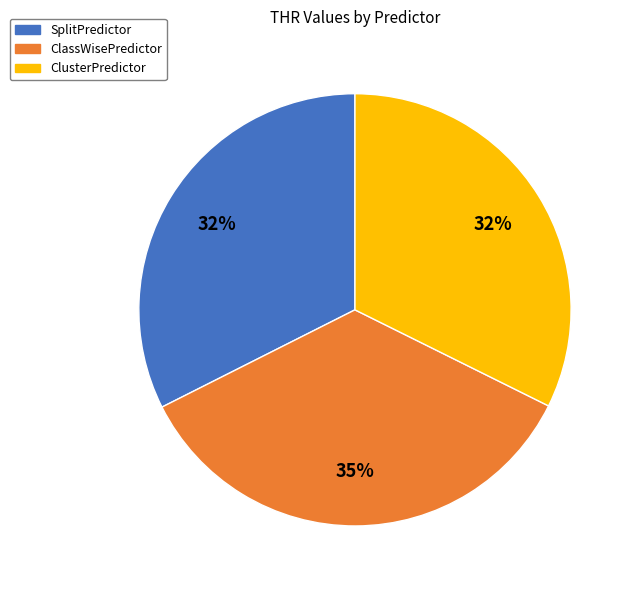

Approximately how many times larger is the value at ClassWisePredictor compared to SplitPredictor?

1.1